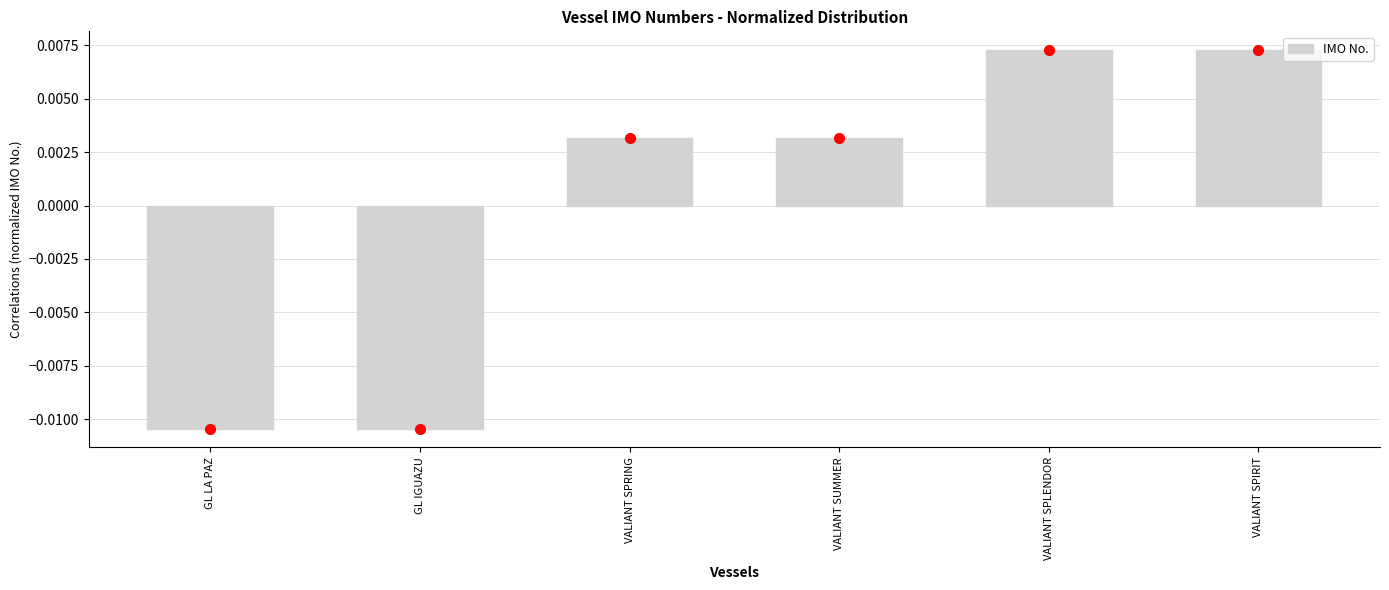

What is the label of the 6th bar from the right?

GL LA PAZ